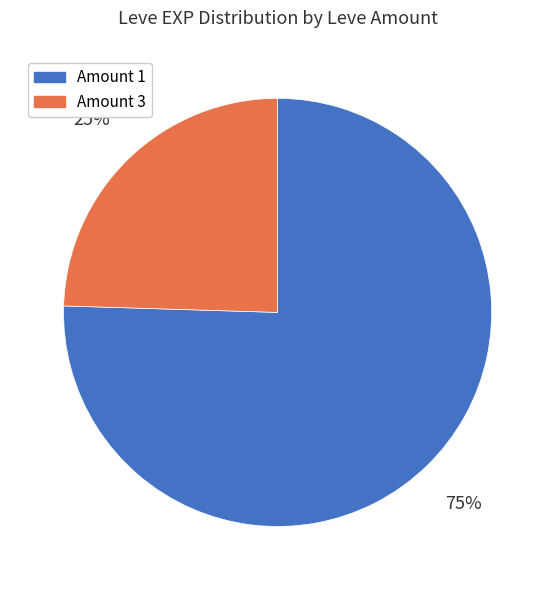

Do Amount 3 and Amount 1 together represent more than half of the pie?

Yes